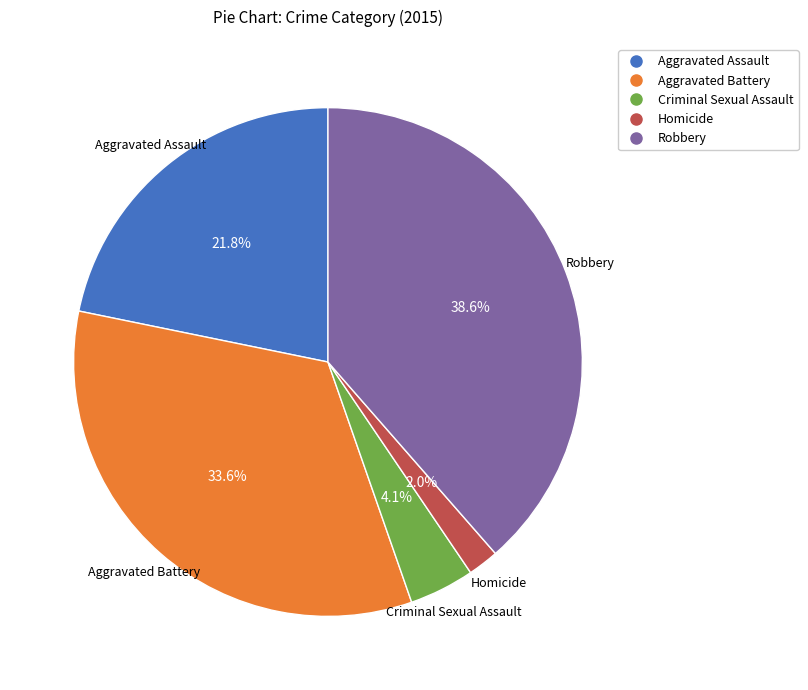

To the nearest percent, what portion does Robbery represent?

39%